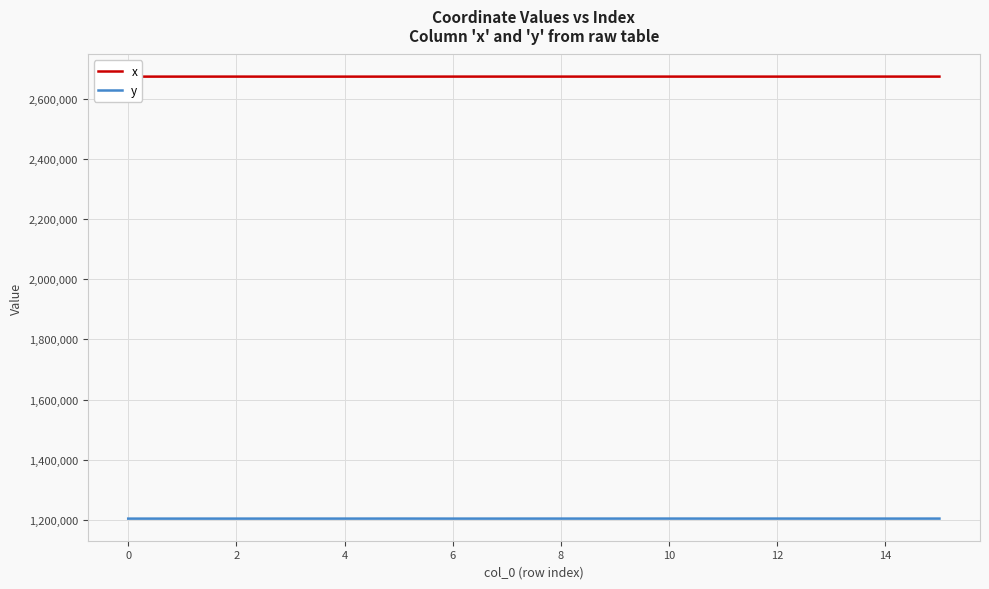

How many series are shown in this chart?

2